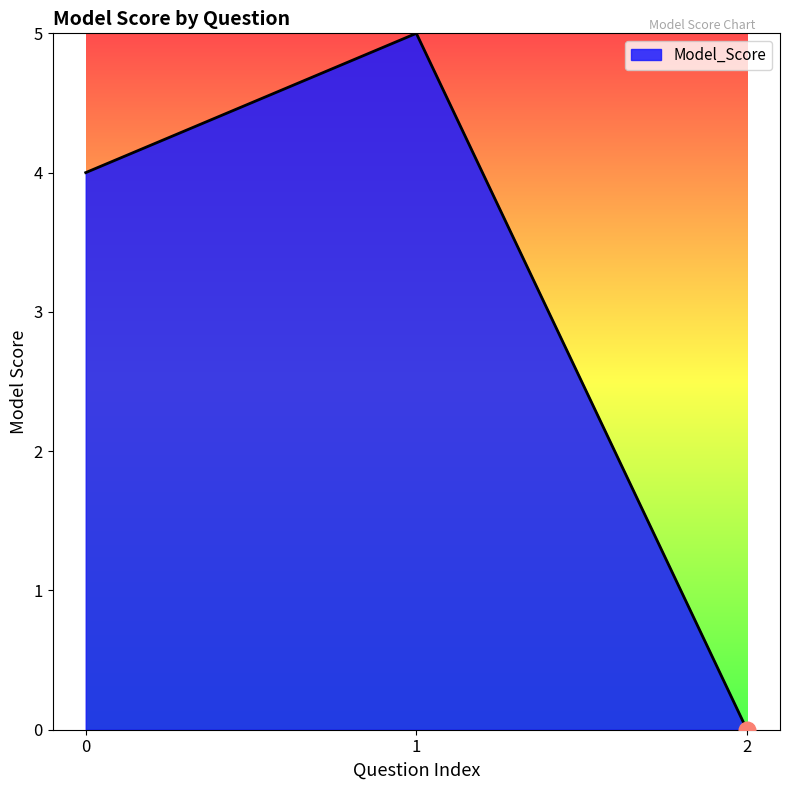

What is the difference between the maximum and minimum values?

5